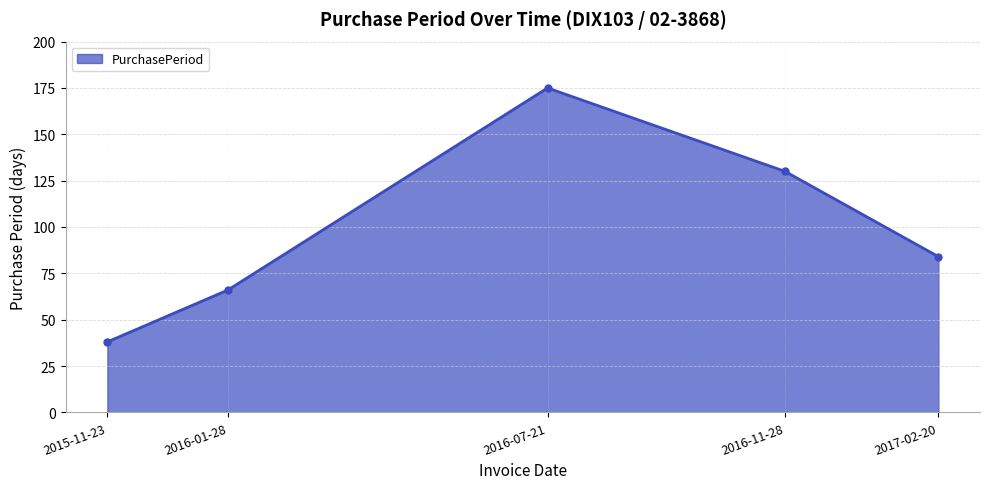

What is the ratio of the value at 2016-11-28 to the value at 2016-01-28?

2.0